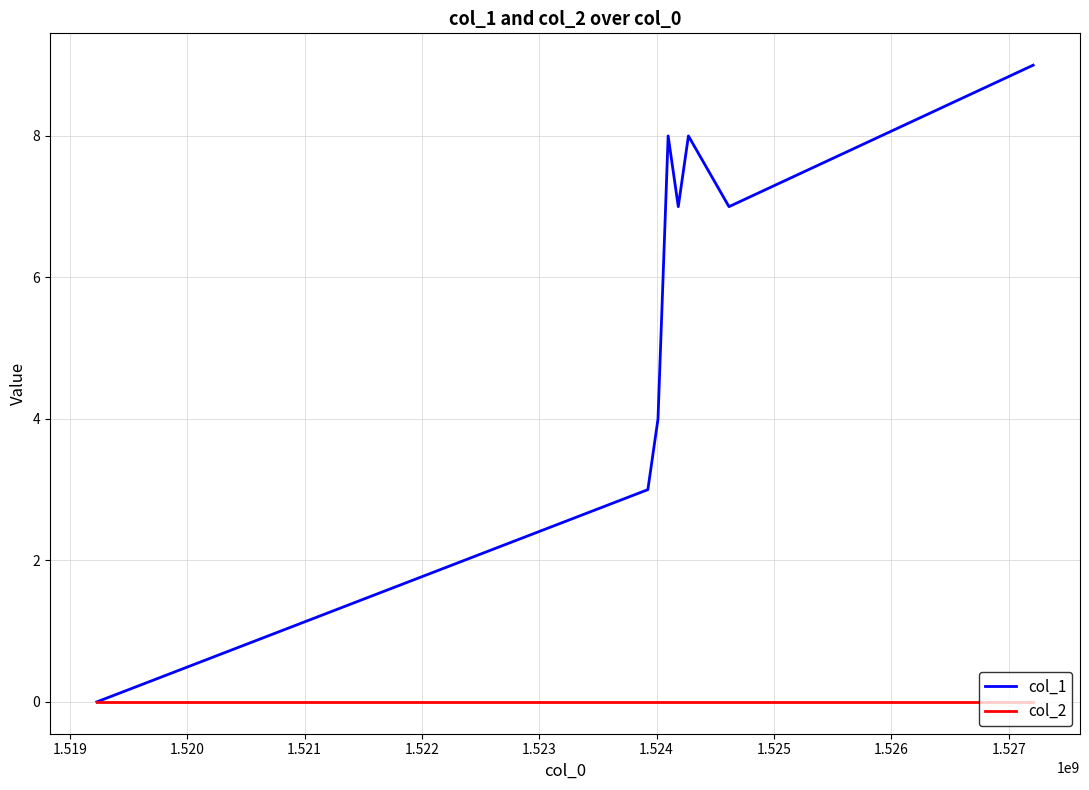

List the series in order of their overall mean, highest first.

col_1, col_2